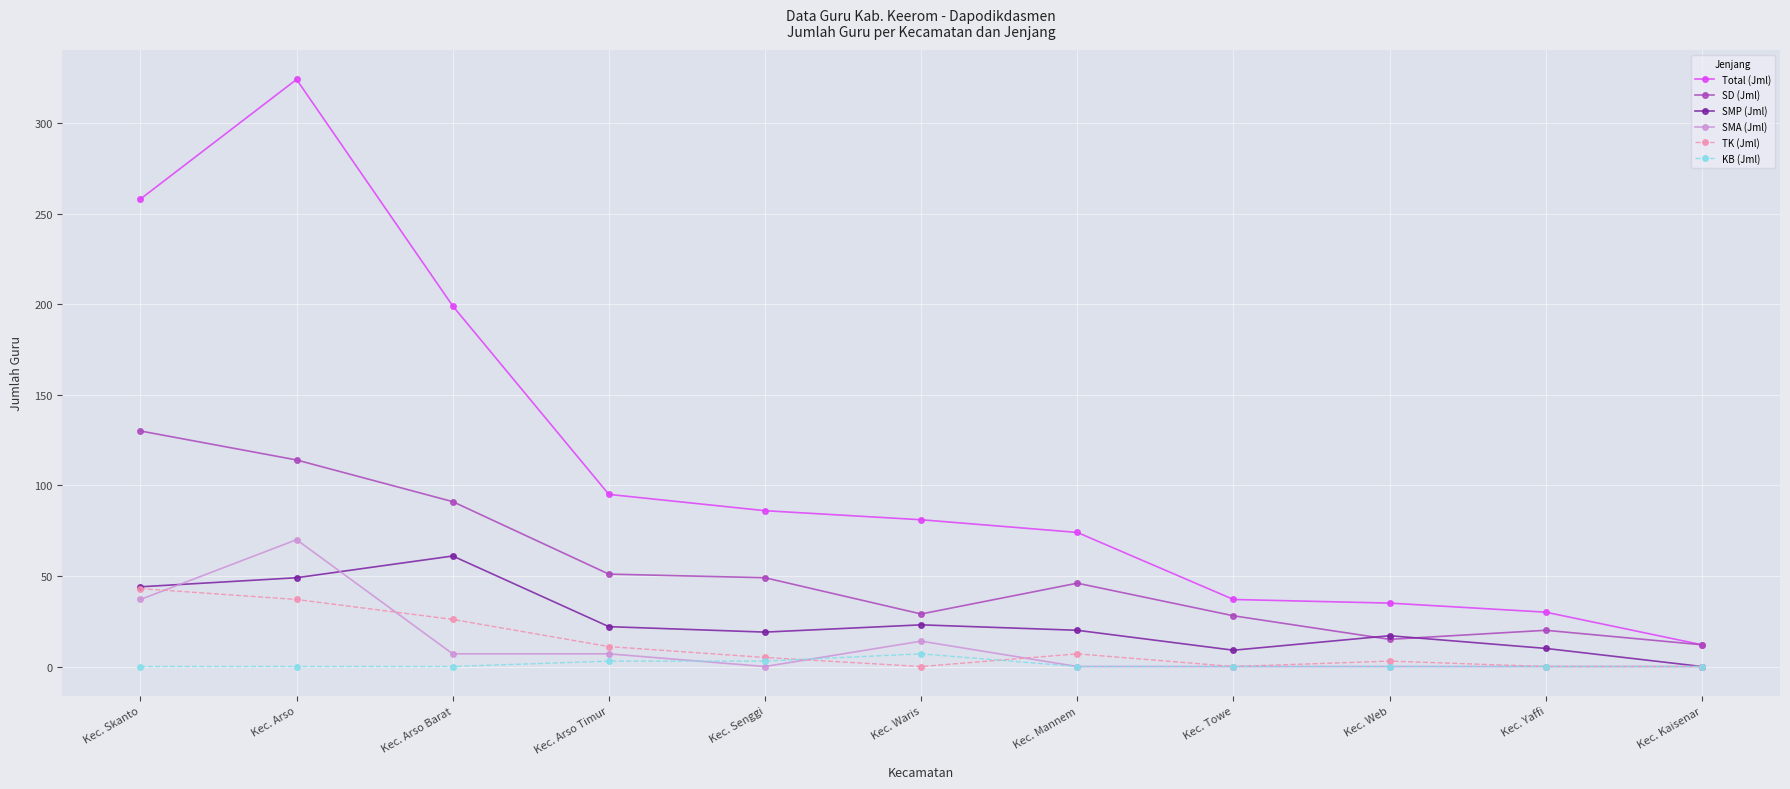

What is the difference between the maximum and minimum values in the KB (Jml) series?

7